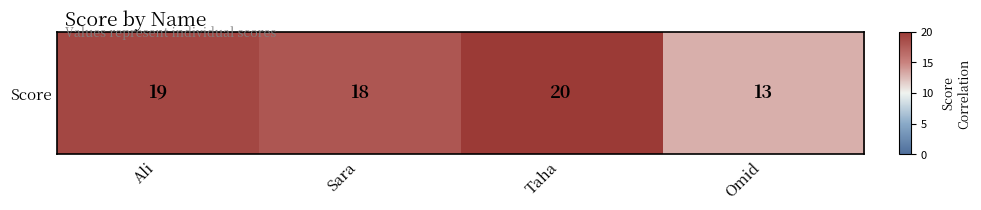

Reading right to left, transcribe all the data shown in this chart.

0.3	1.0	0.8	0.9